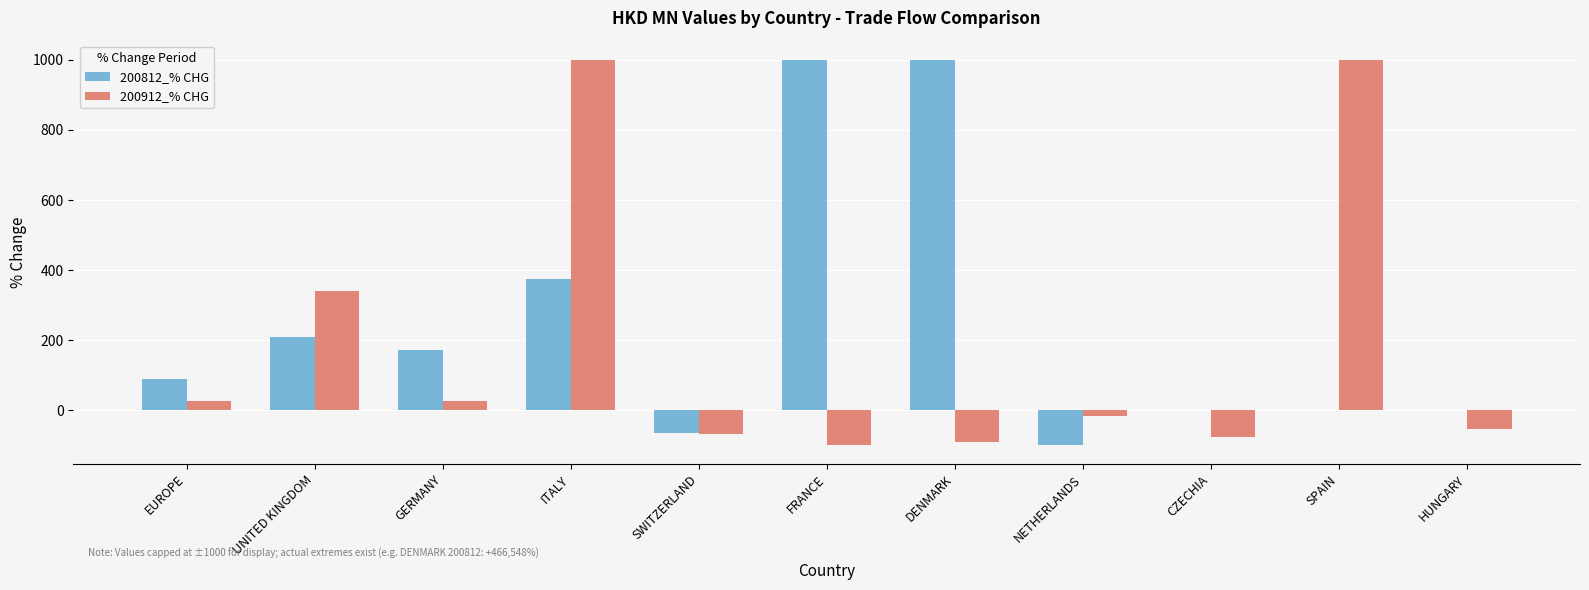

The 200912_% CHG series shows -98.0 at FRANCE. True or false?

True